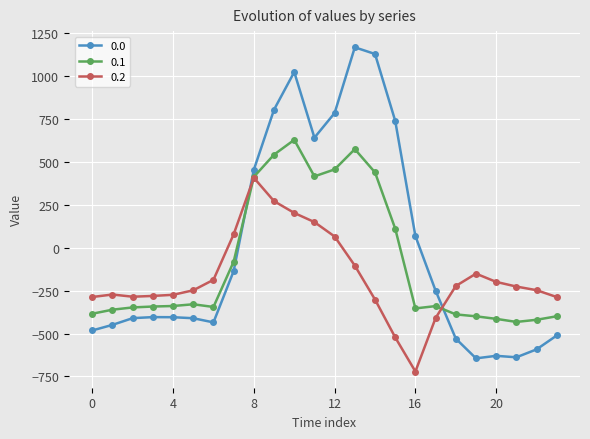

What is the value of the 0.2 point at the 11th from the left?

202.5